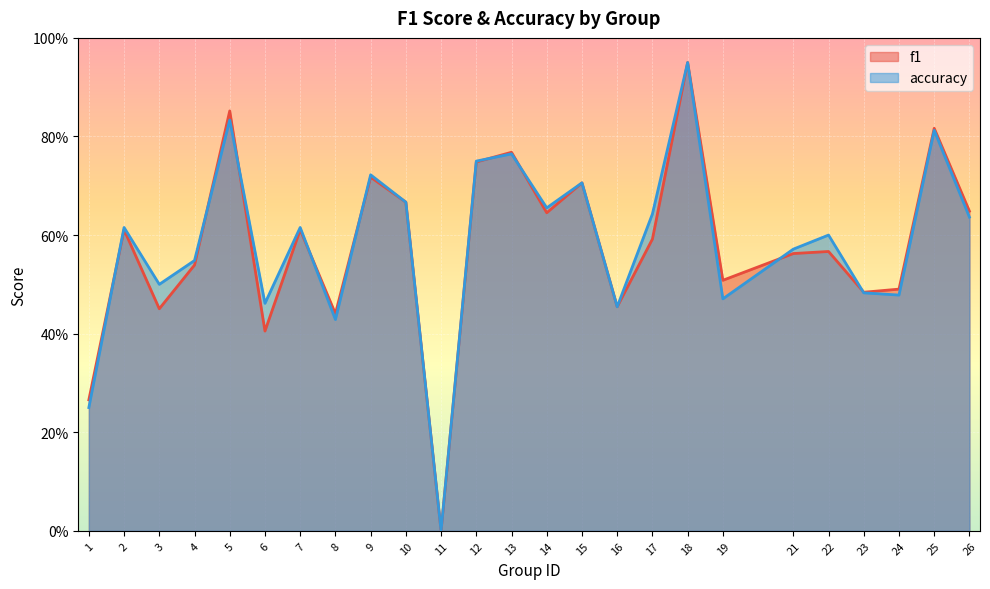

Is the value of f1 at 12 greater than the value of accuracy at 10?

Yes